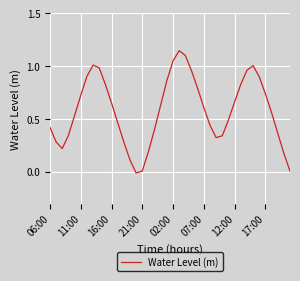

Is this an area chart (filled region under the line)?

No